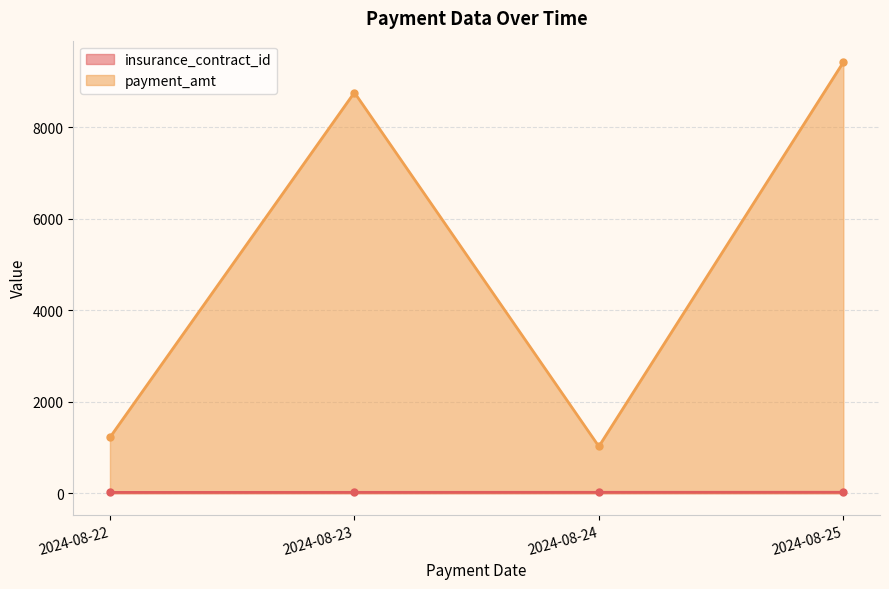

Does the chart display data point markers on the line(s)?

Yes